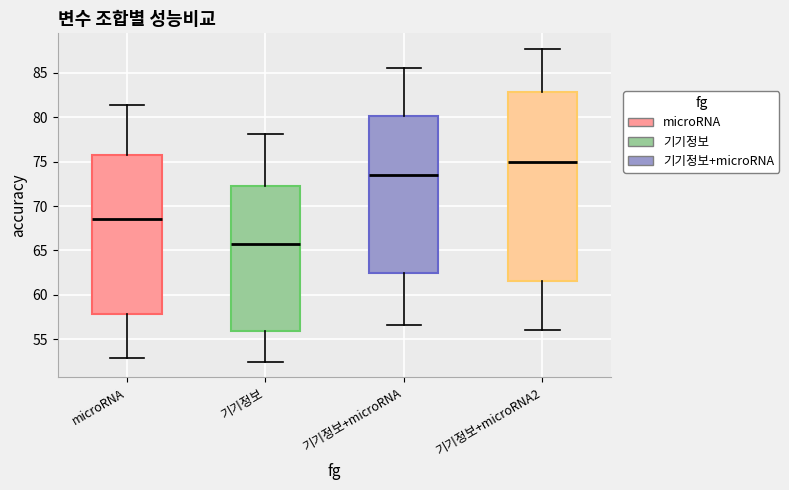

Where does the lower whisker of the box for 기기정보 end on the y-axis? The values are not printed on the chart, so give them approximately, as read against the axis.

52.5